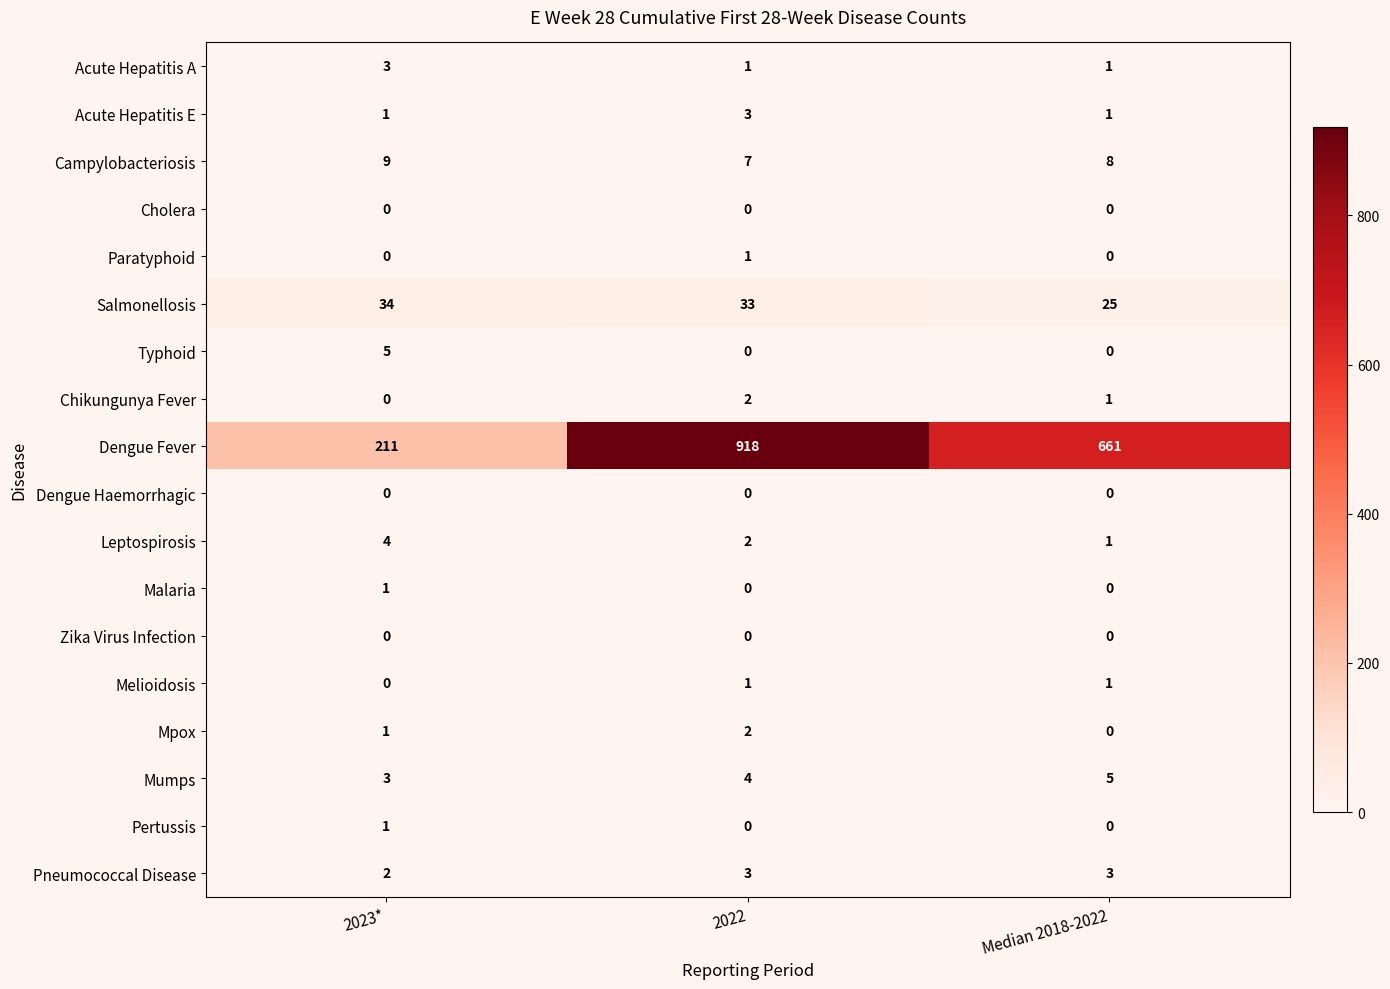

What is the difference between the maximum and minimum values in the Salmonellosis series?

9